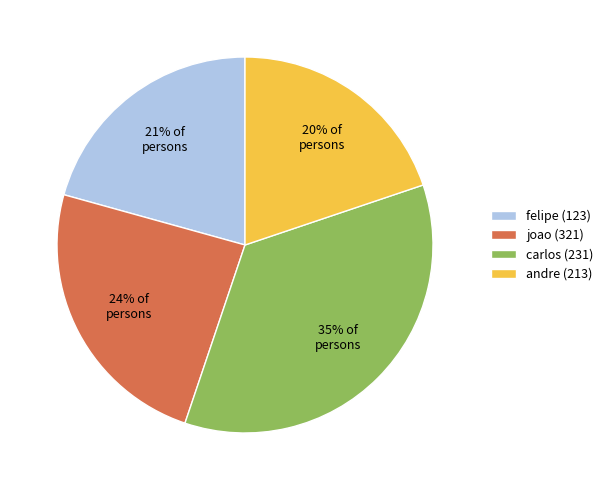

Count the number of slices in the pie.

4